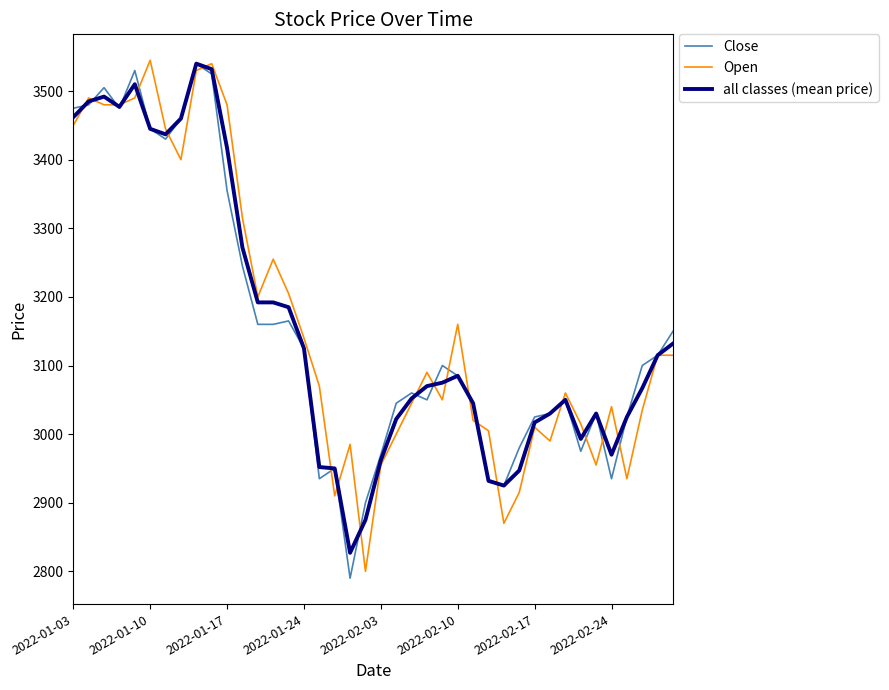

What is the maximum value for all classes (mean price)?

3540